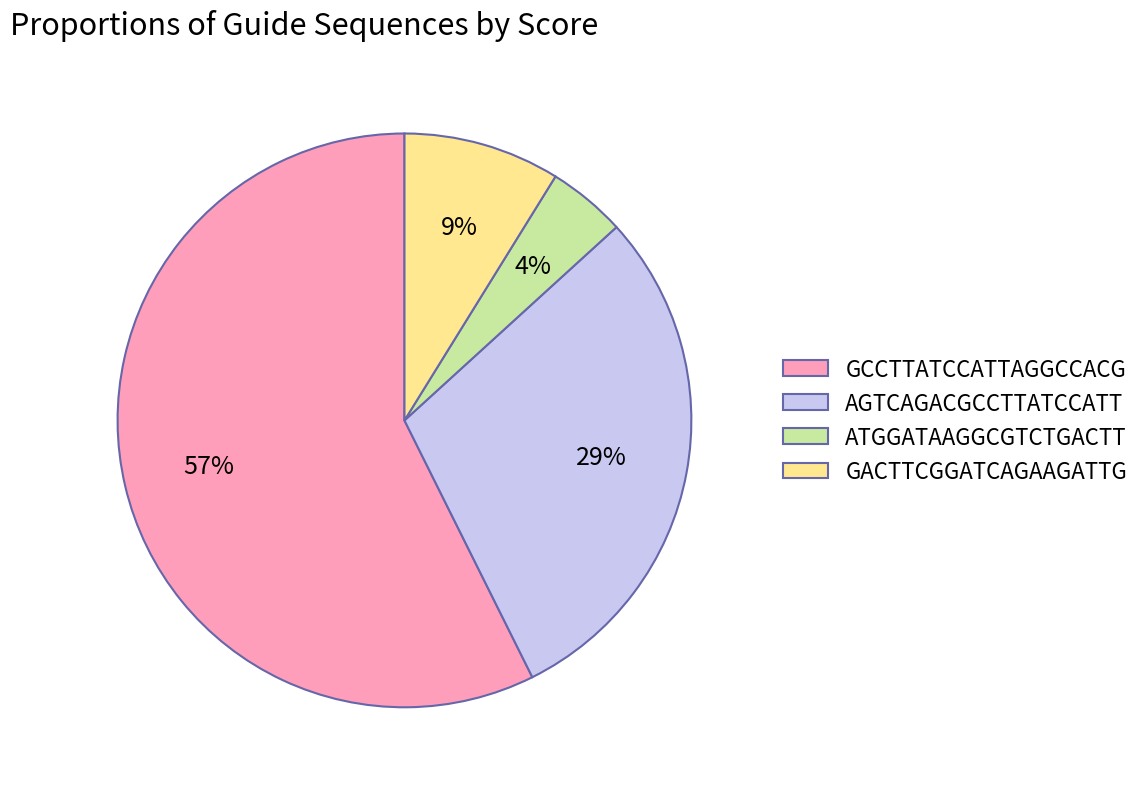

Is it true that ATGGATAAGGCGTCTGACTT is 4% of the pie?

True